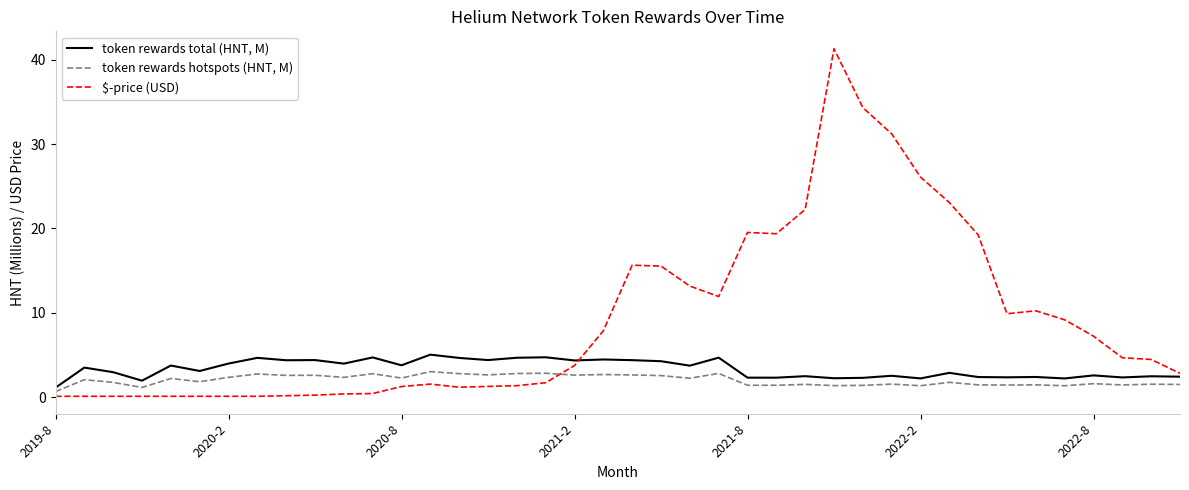

Which series ends up on top after the final intersection of $-price (USD) and token rewards hotspots (HNT, M)?

$-price (USD)